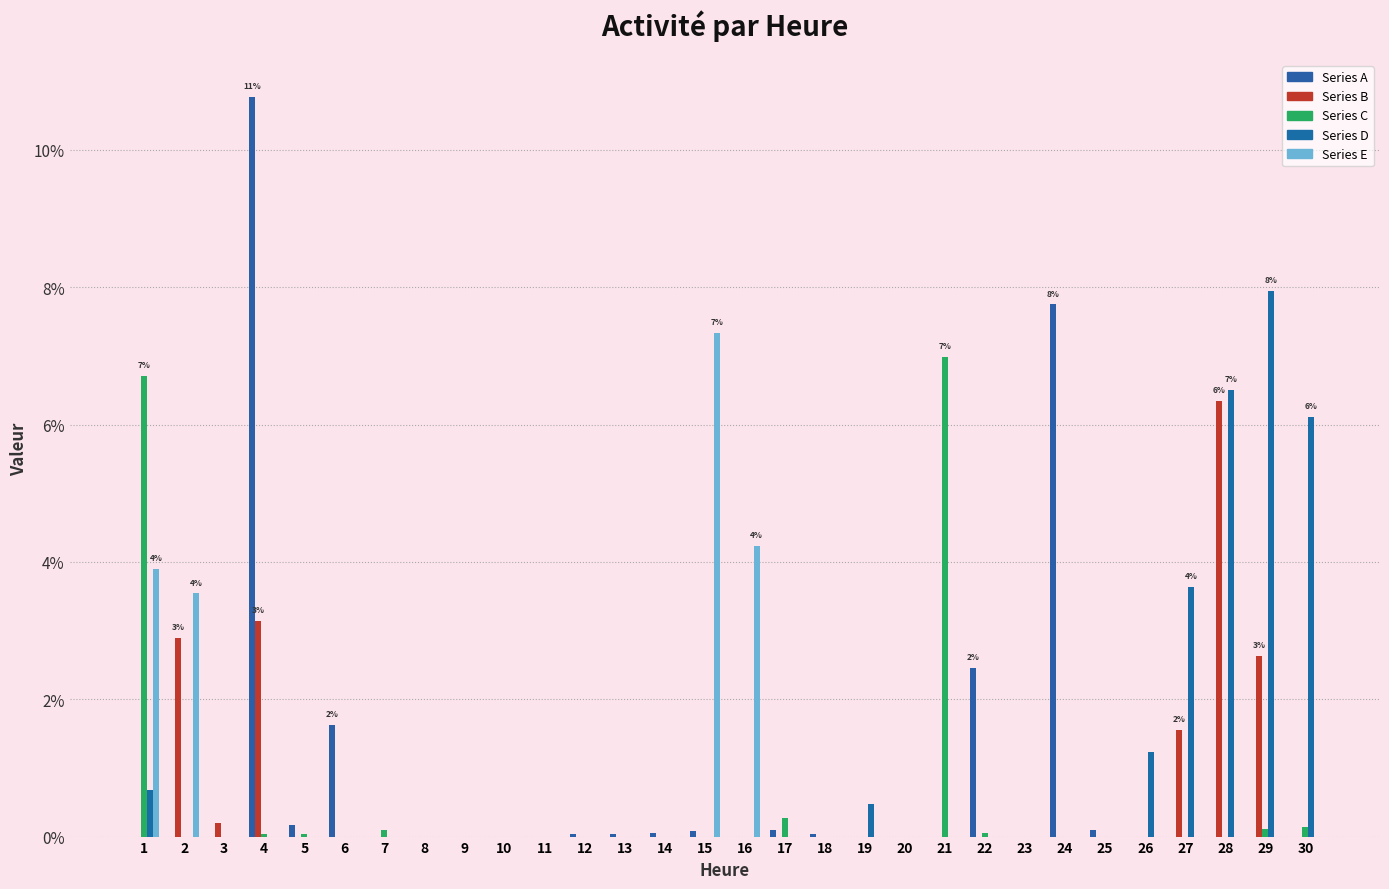

What is the spread (max minus min) of values at 7?

0.1